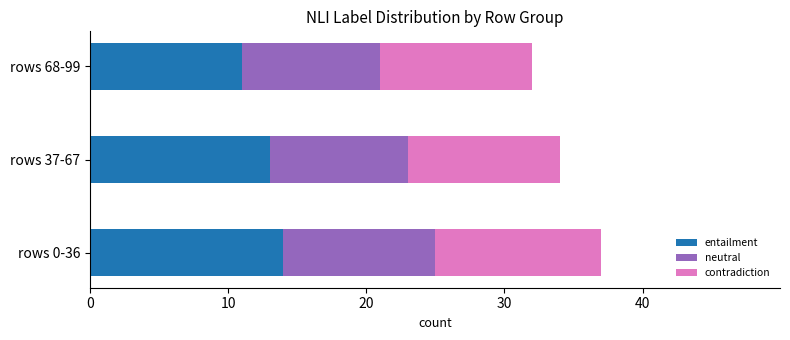

What is the total value across all series at rows 68-99?

32